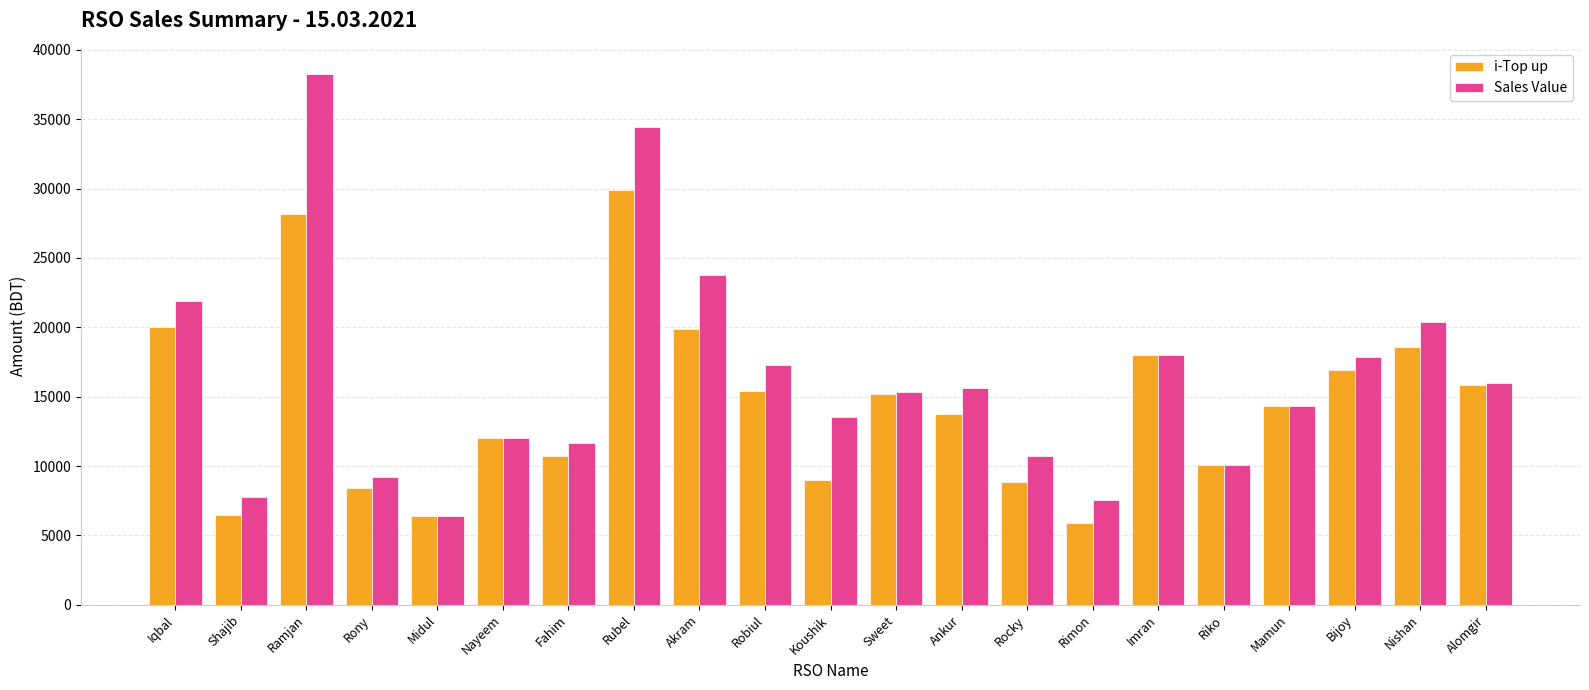

Rank the series by their maximum value, from highest to lowest.

Sales Value, i-Top up